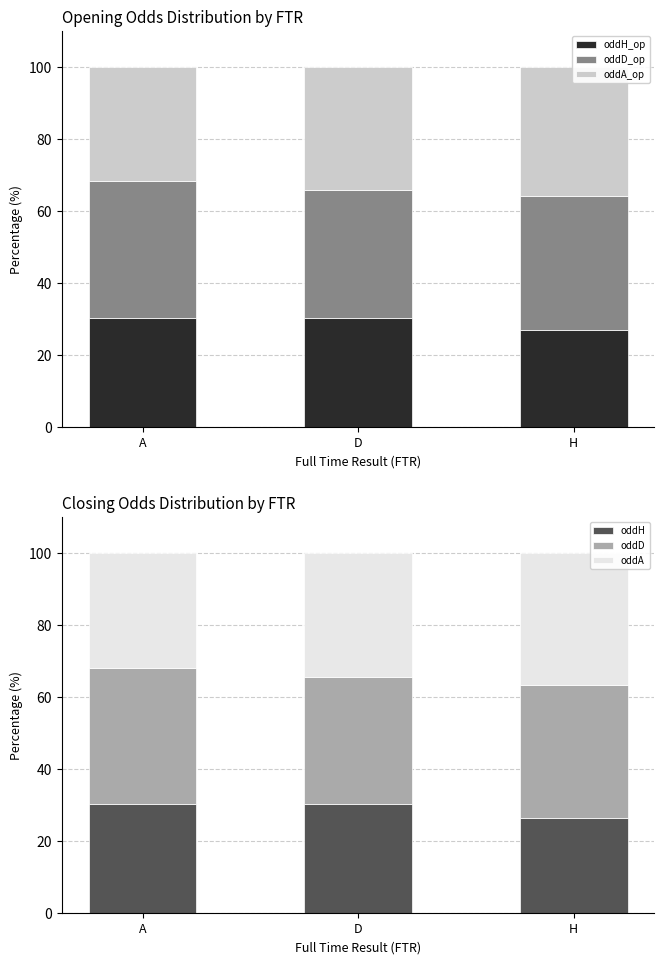

Between A and H, which series saw the biggest shift?

oddA